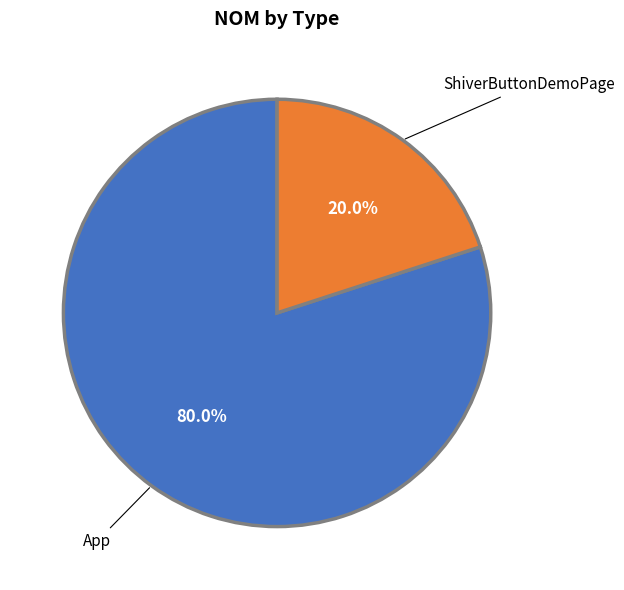

To the nearest percent, what is the combined percentage of ShiverButtonDemoPage and App?

100%